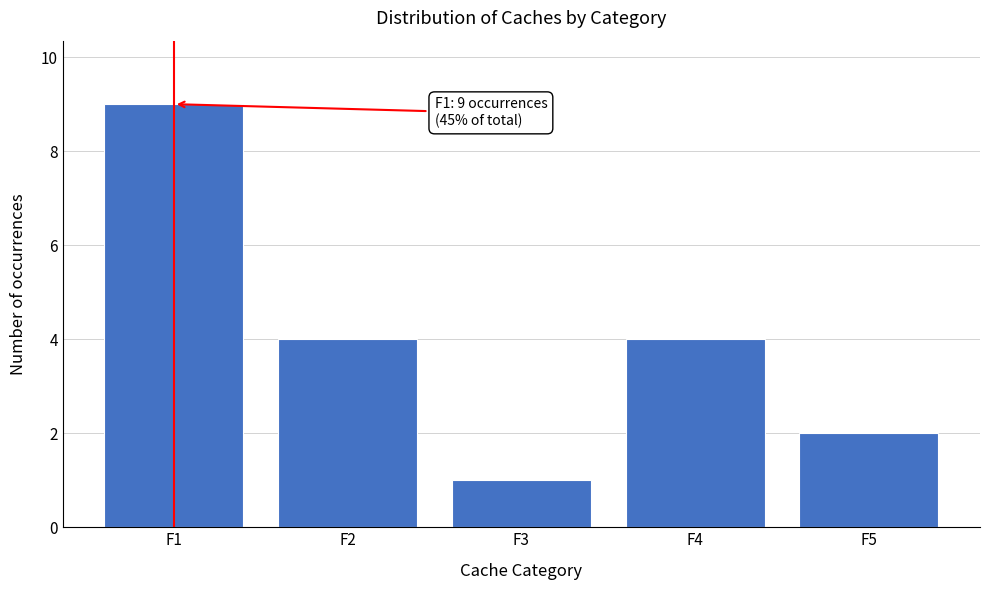

Reading left to right, list all the values displayed in this chart.

F1=9	F2=4	F3=1	F4=4	F5=2